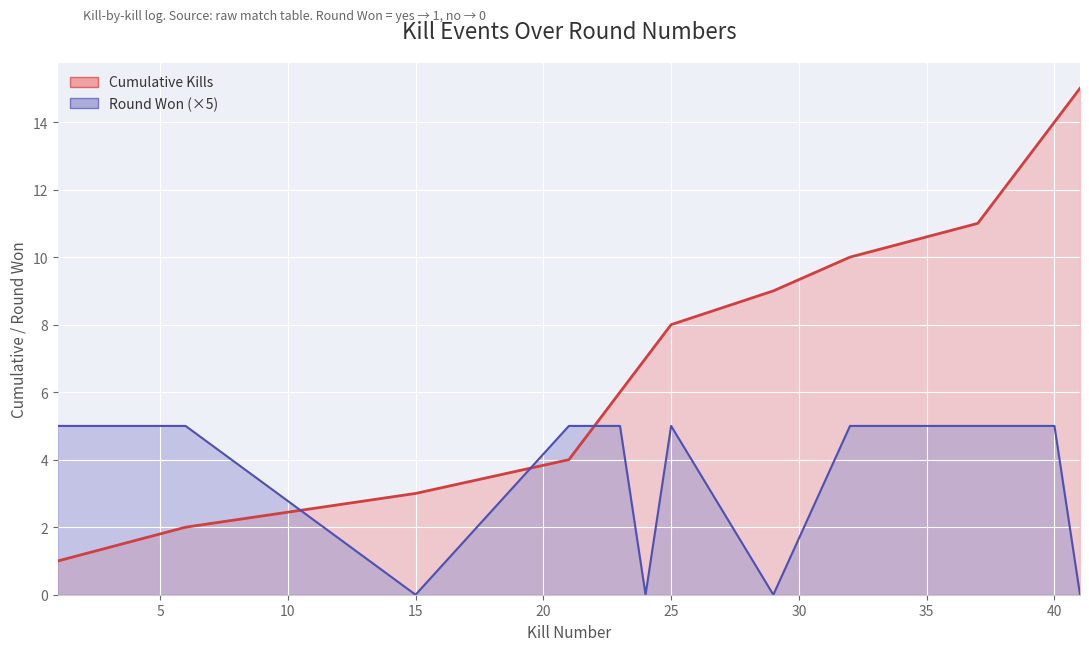

At which category is the sum across all series the highest?

13